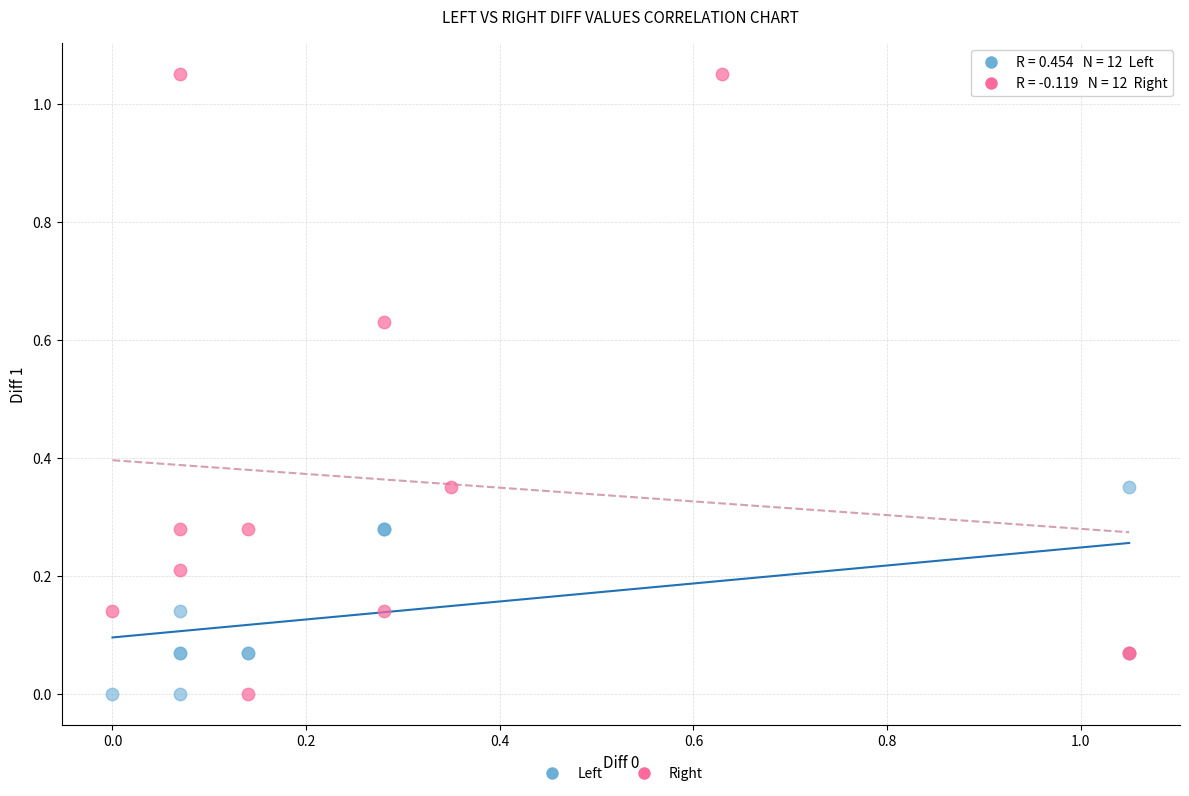

Which series has the widest spread of Y values?

Right